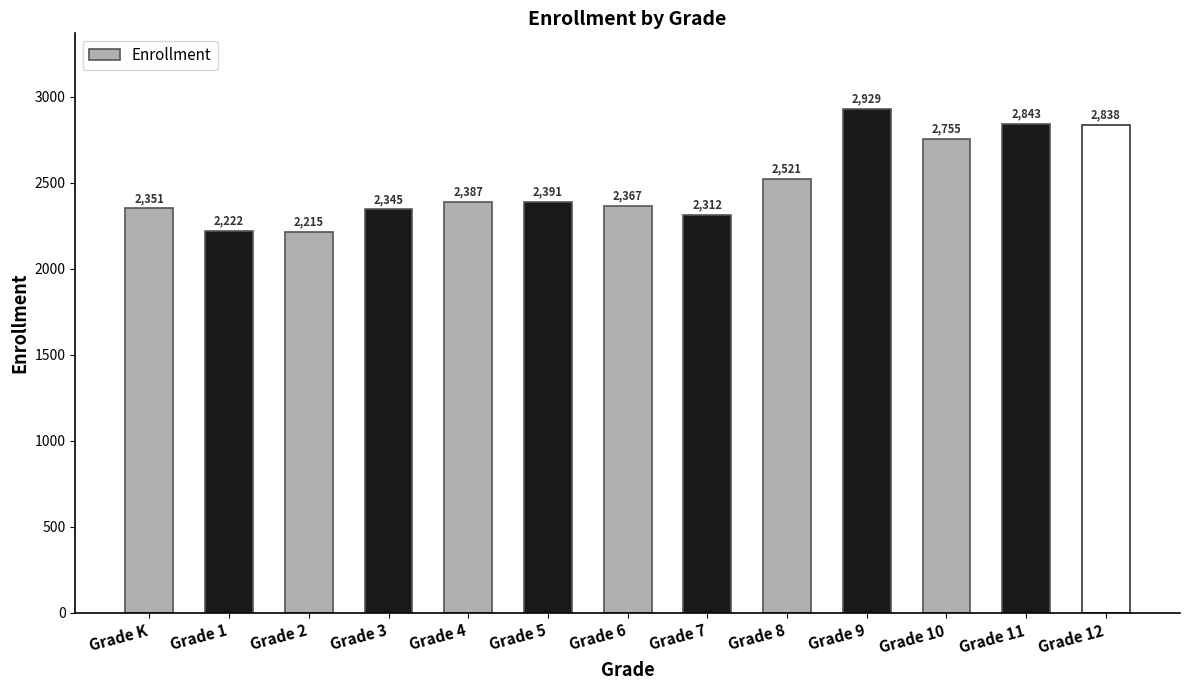

What is the sum of the values at Grade 4 and Grade 8?

4908